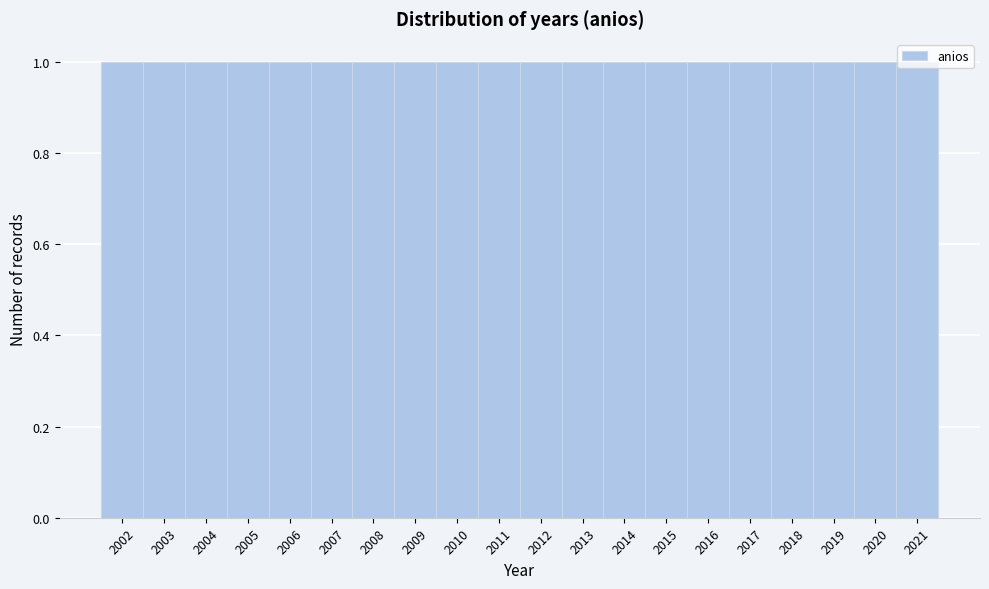

Reading left to right, transcribe this chart: for each bar, give the range it covers on the x-axis and its height. The values are not printed on the chart, so give them approximately, as read against the axis.

2001.5 to 2002.5: 1
2002.5 to 2003.5: 1
2003.5 to 2004.5: 1
2004.5 to 2005.5: 1
2005.5 to 2006.5: 1
2006.5 to 2007.5: 1
2007.5 to 2008.5: 1
2008.5 to 2009.5: 1
2009.5 to 2010.5: 1
2010.5 to 2011.5: 1
2011.5 to 2012.5: 1
2012.5 to 2013.5: 1
2013.5 to 2014.5: 1
2014.5 to 2015.5: 1
2015.5 to 2016.5: 1
2016.5 to 2017.5: 1
2017.5 to 2018.5: 1
2018.5 to 2019.5: 1
2019.5 to 2020.5: 1
2020.5 to 2021.5: 1